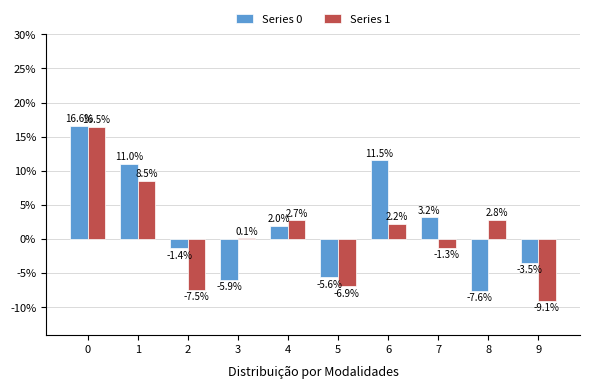

What is the difference between the Series 1 values at 4 and 7?

4.0